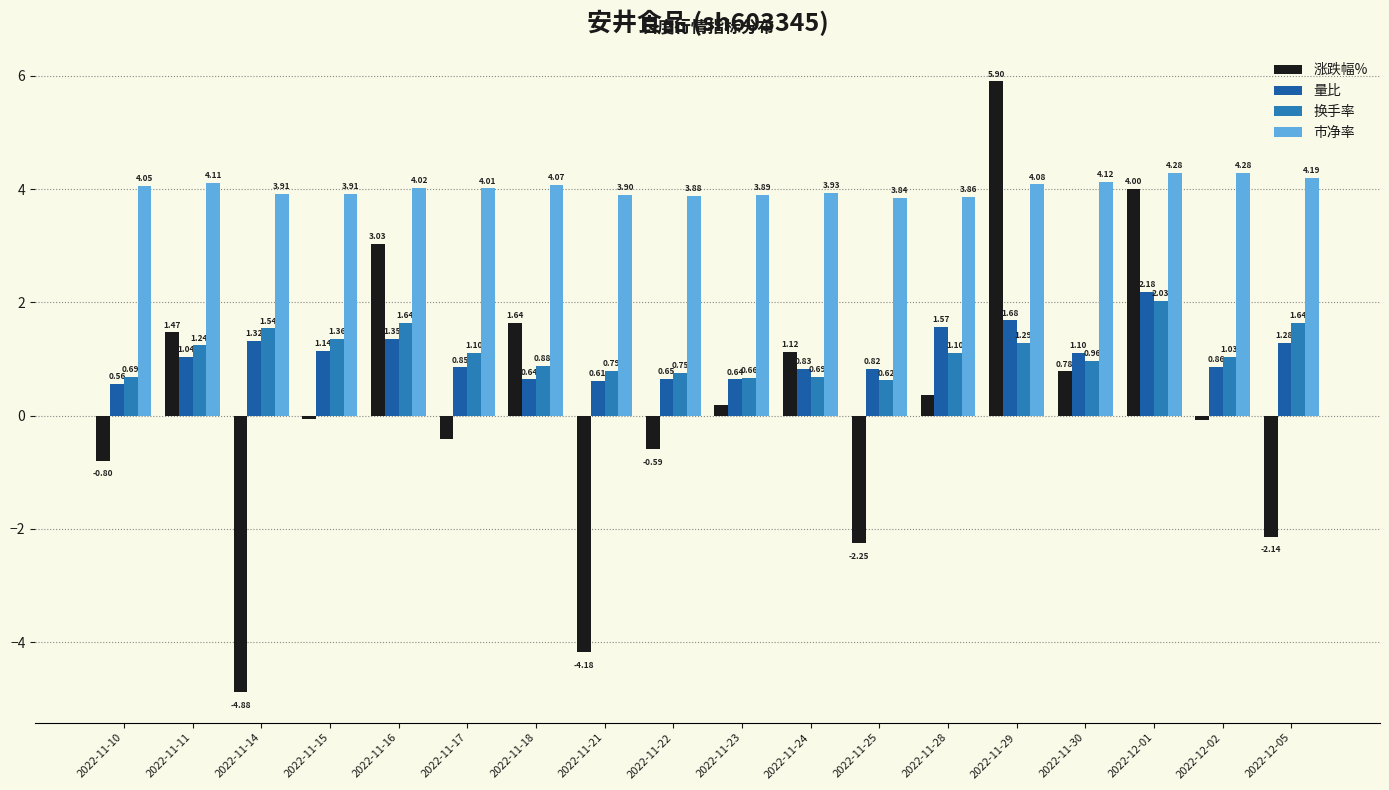

Between 2022-11-25 and 2022-12-05, which series saw the biggest shift?

换手率